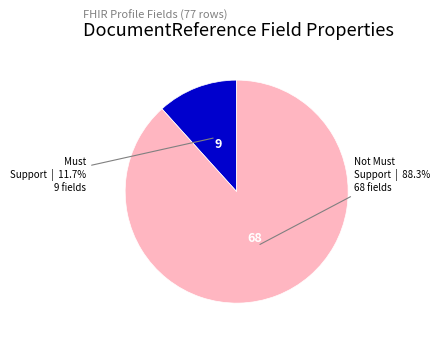

Does any single category account for the majority?

Yes